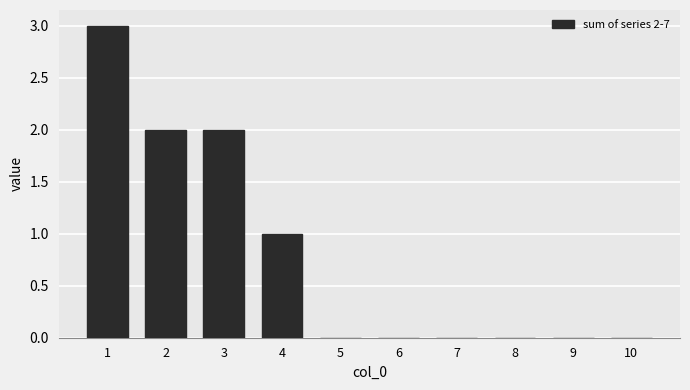

Which category has the highest value across all series?

1